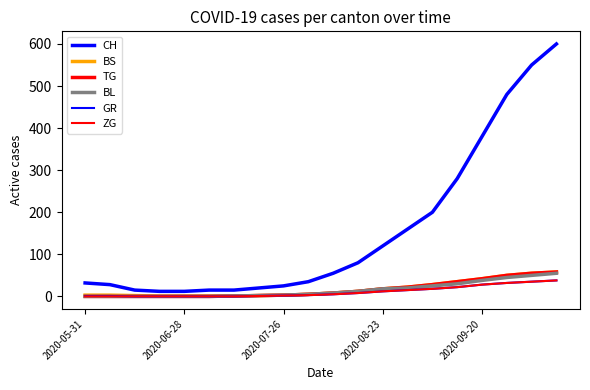

Does the chart have visible grid lines?

No